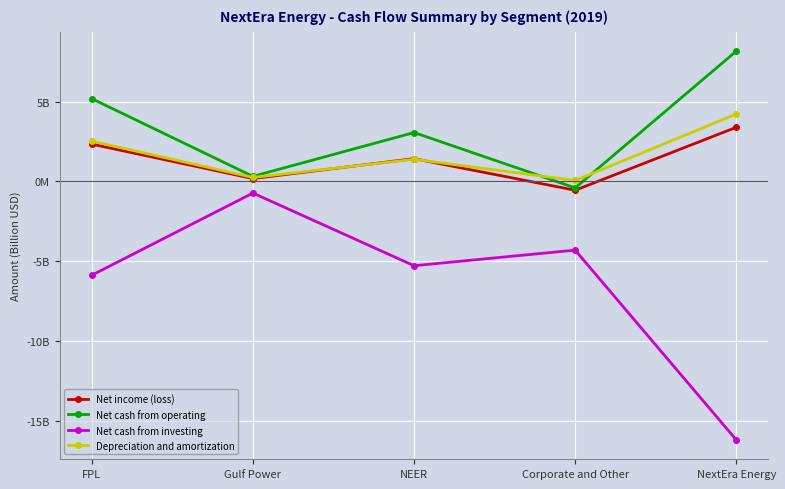

True or false: Net income (loss) and Net cash from investing intersect in this chart.

False